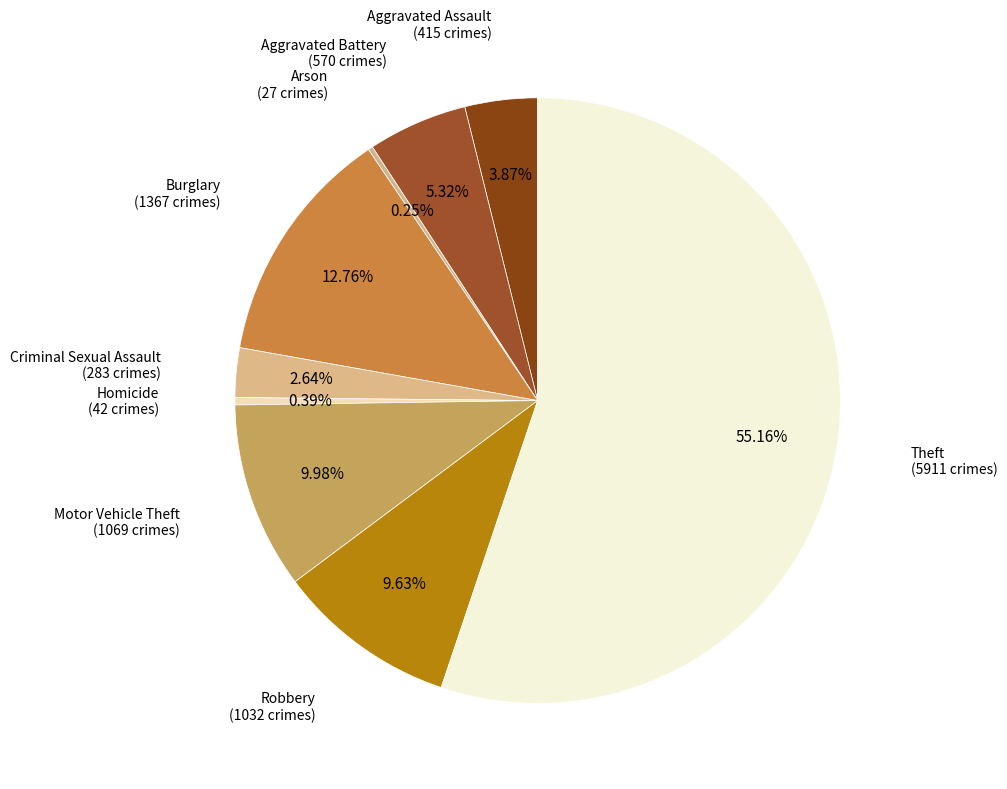

To the nearest percent, what is the difference between the largest and smallest slice percentages?

55%